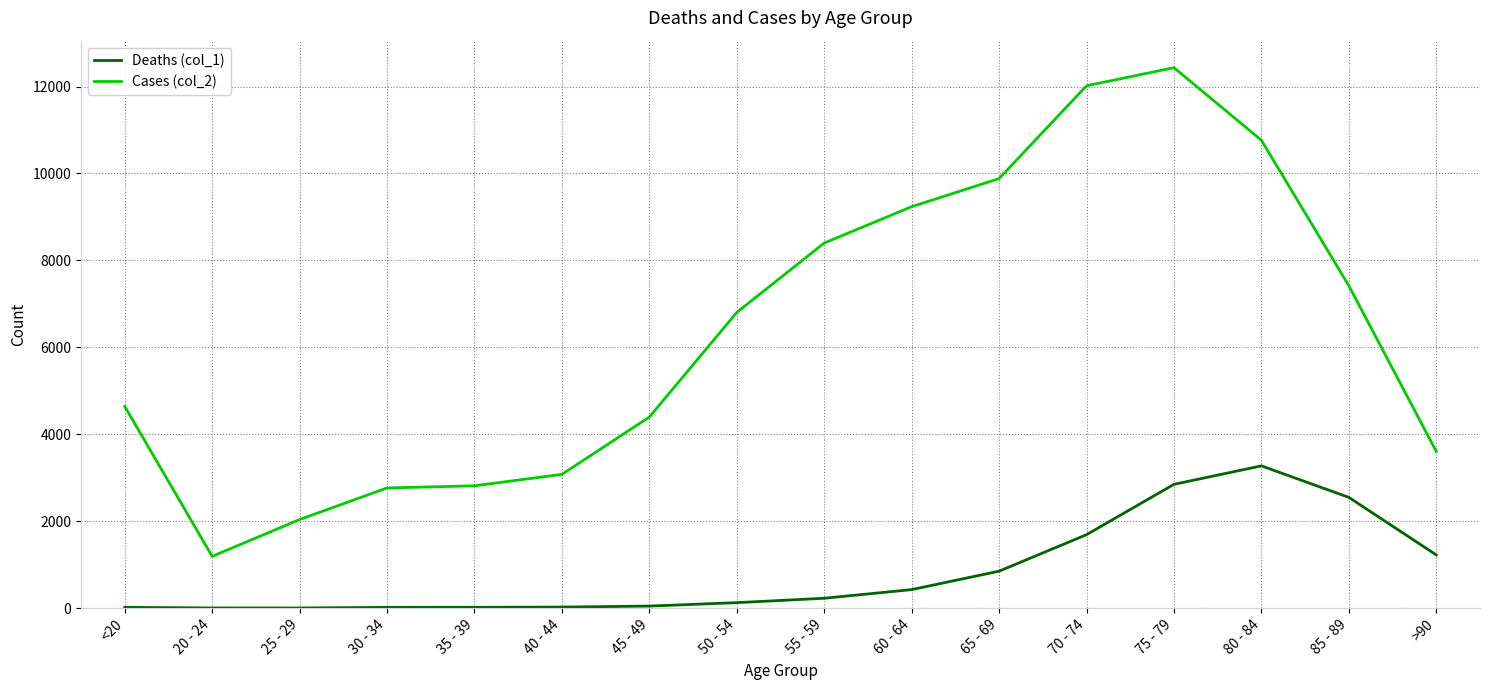

What are all the series names shown in the legend?

Deaths (col_1), Cases (col_2)